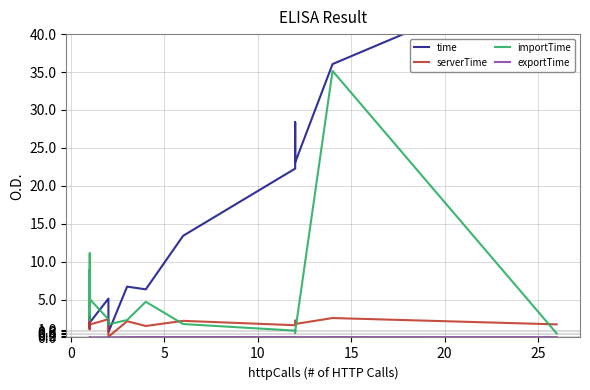

True or false: time and serverTime cross at least once.

False